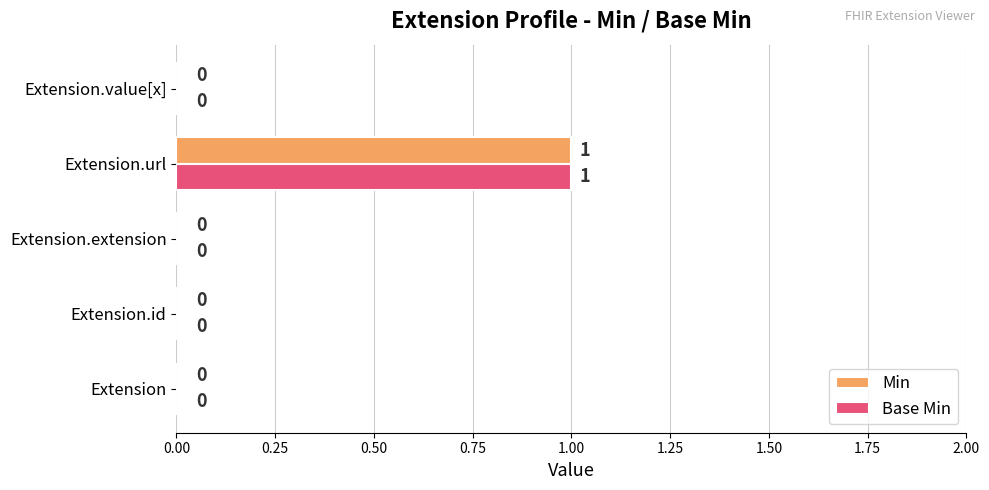

The Base Min series shows 0 at Extension.id. True or false?

True